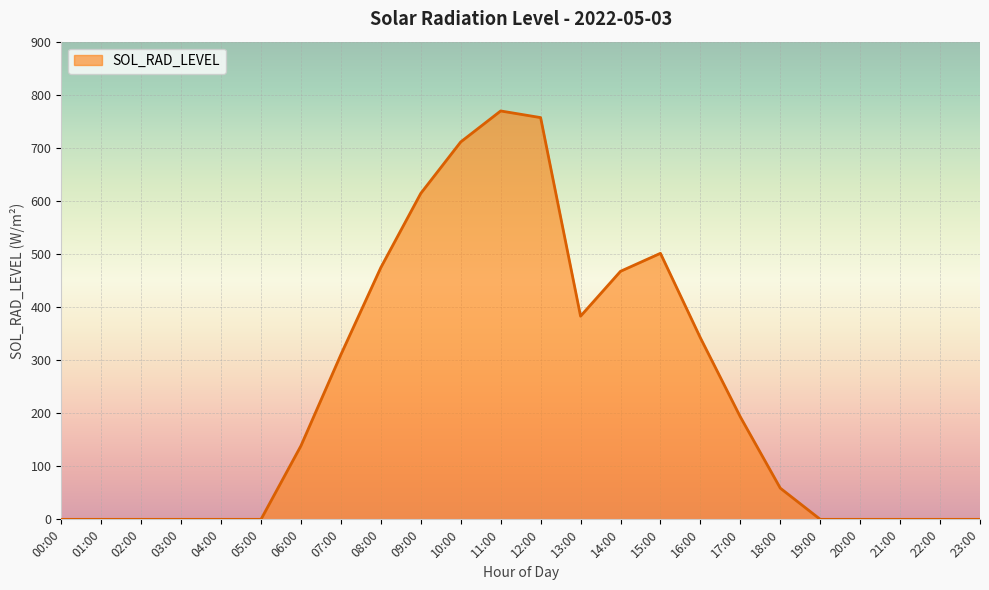

What is the difference between the maximum and minimum values?

769.4